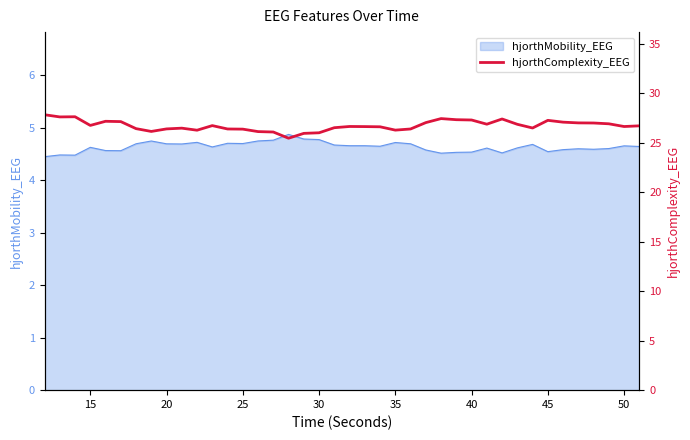

What is the smallest value displayed?

25.5